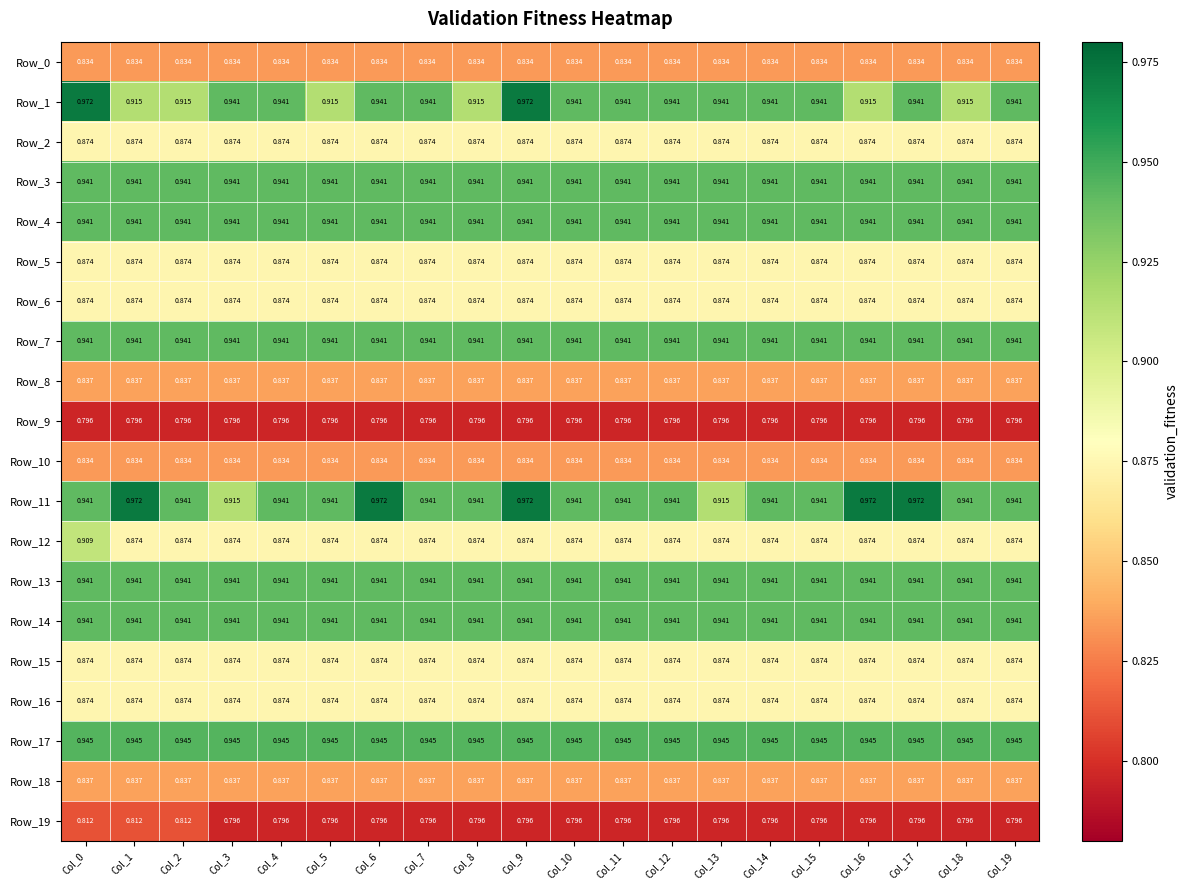

What is the total value across all series at Col_5?

17.7